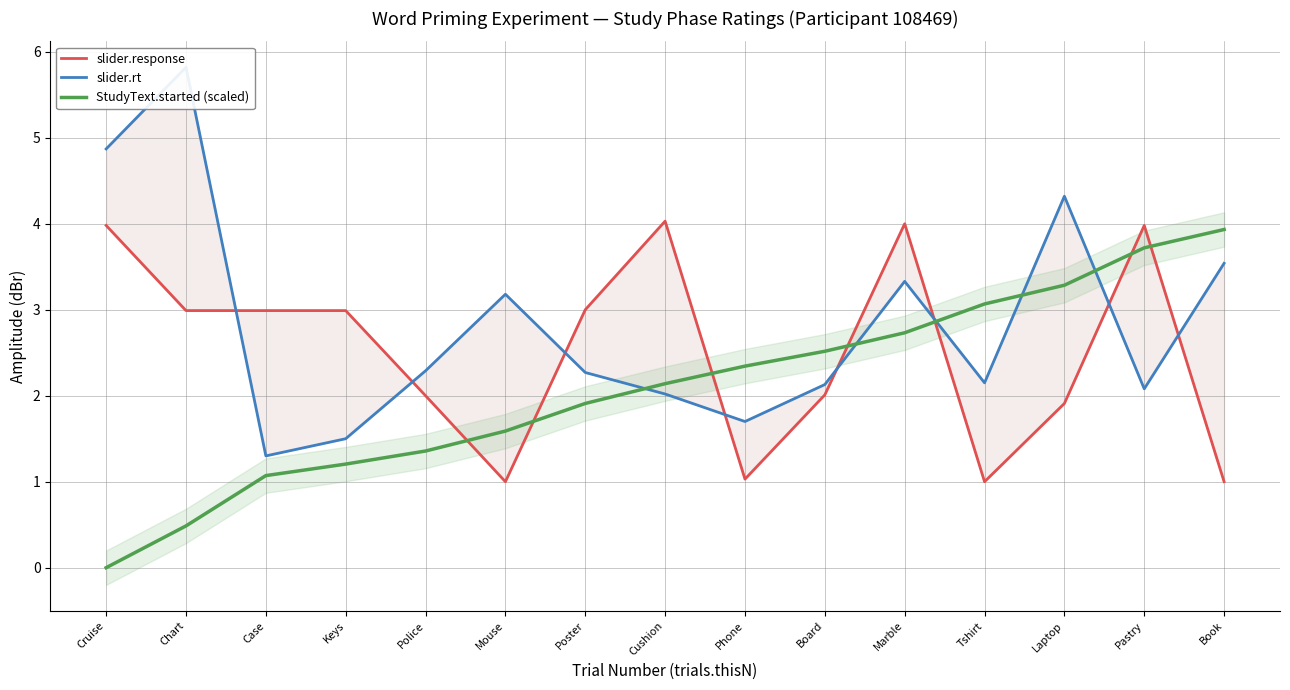

Reading left to right, list all the values displayed in this chart.

slider.response: Cruise=4.0	Chart=3.0	Case=3.0	Keys=3.0	Police=2.0	Mouse=1.0	Poster=3.0	Cushion=4.0	Phone=1.0	Board=2.0	Marble=4.0	Tshirt=1.0	Laptop=1.9	Pastry=4.0	Book=1.0
slider.rt: Cruise=4.9	Chart=5.8	Case=1.3	Keys=1.5	Police=2.3	Mouse=3.2	Poster=2.3	Cushion=2.0	Phone=1.7	Board=2.1	Marble=3.3	Tshirt=2.1	Laptop=4.3	Pastry=2.1	Book=3.5
StudyText.started (scaled): Cruise=0.0	Chart=0.5	Case=1.1	Keys=1.2	Police=1.4	Mouse=1.6	Poster=1.9	Cushion=2.1	Phone=2.3	Board=2.5	Marble=2.7	Tshirt=3.1	Laptop=3.3	Pastry=3.7	Book=3.9